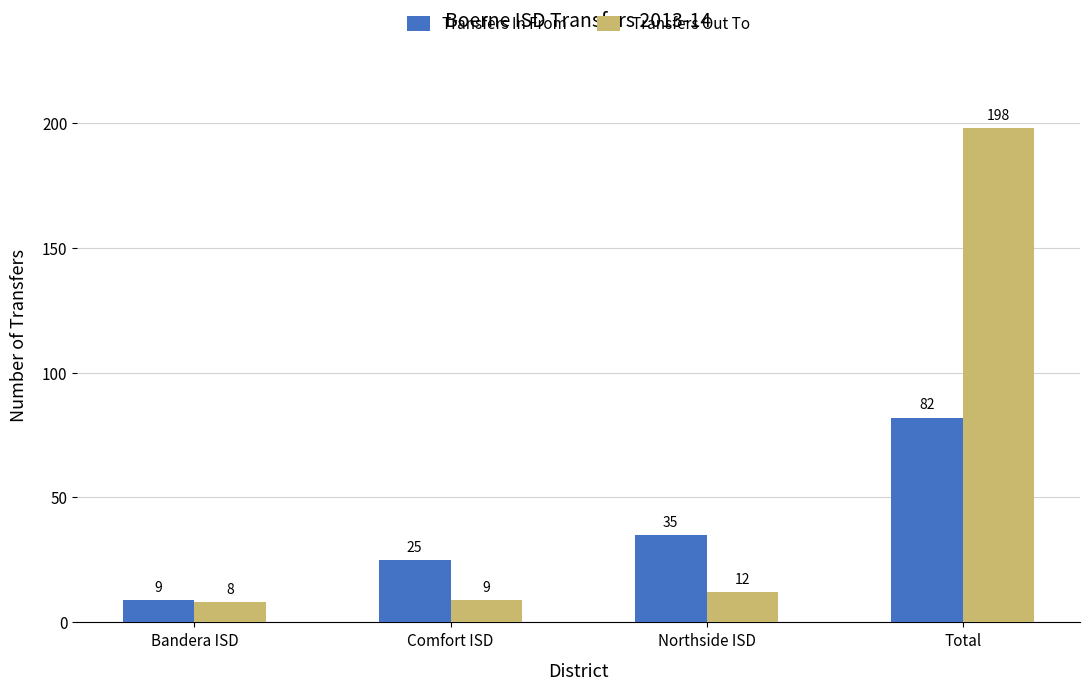

Which category has the lowest value in the Transfers In From series?

Bandera ISD